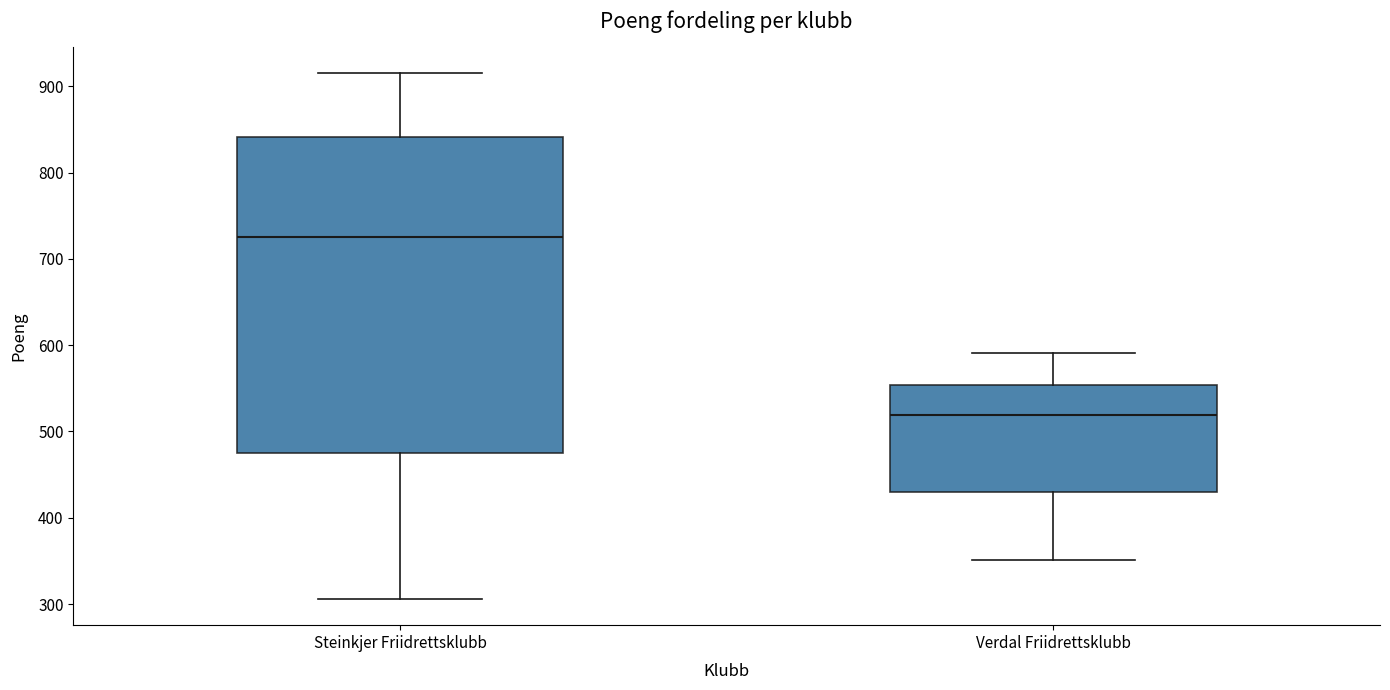

Reading left to right, read every box against the y-axis: the position of its median line, the range the box covers, and the ends of its whiskers. The values are not printed on the chart, so give them approximately, as read against the axis.

Steinkjer Friidrettsklubb: median 730, box 480 to 840, whiskers 310 to 920
Verdal Friidrettsklubb: median 520, box 430 to 550, whiskers 350 to 590